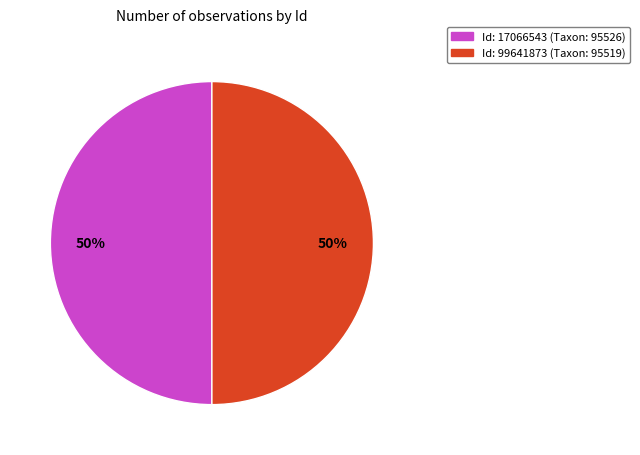

Approximately how many times larger is the value at Id: 99641873 (Taxon: 95519) compared to Id: 17066543 (Taxon: 95526)?

1.0